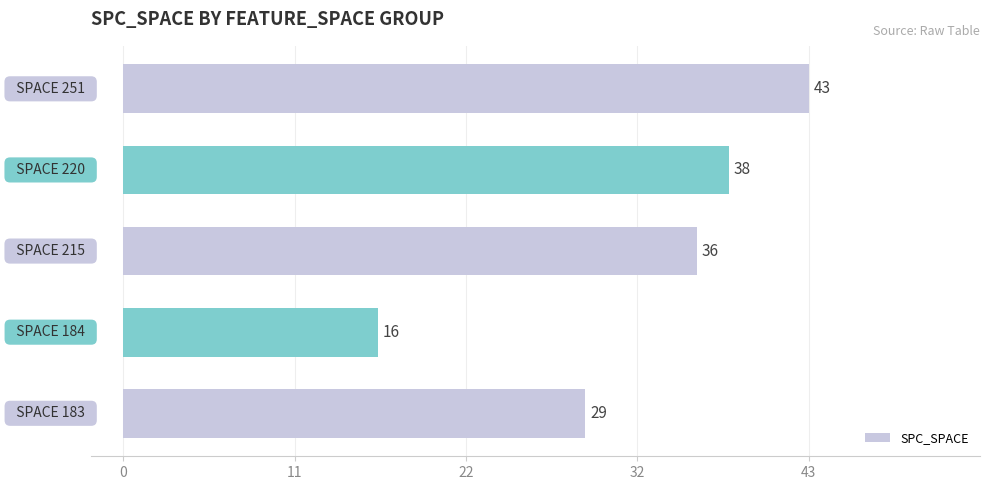

What is the smallest value displayed?

16